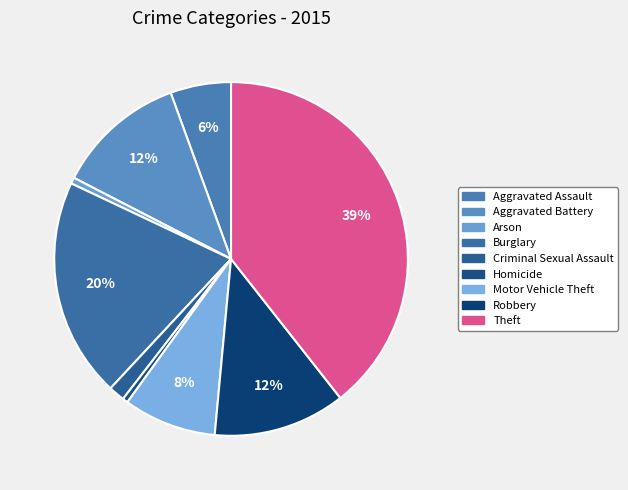

Rank the categories by value from highest to lowest.

Theft, Burglary, Robbery, Aggravated Battery, Motor Vehicle Theft, Aggravated Assault, Criminal Sexual Assault, Arson, Homicide